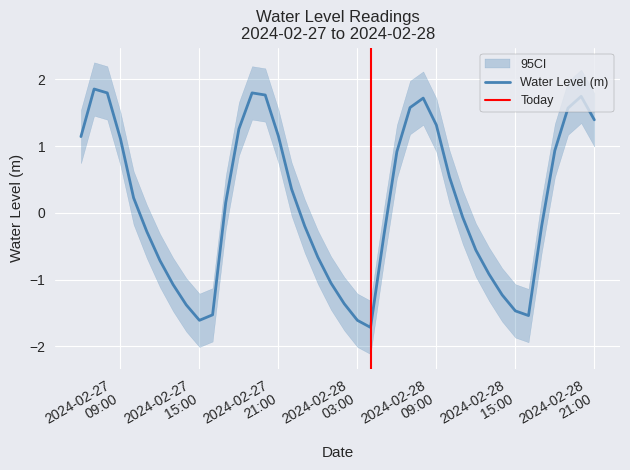

Is this an area chart (filled region under the line)?

No